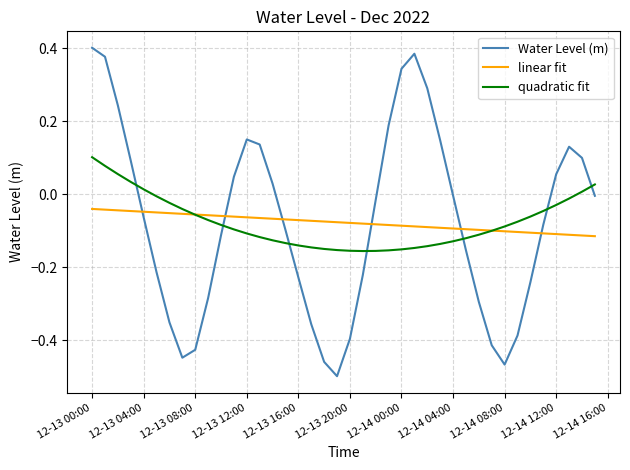

Which series has the largest range (max minus min)?

Water Level (m)